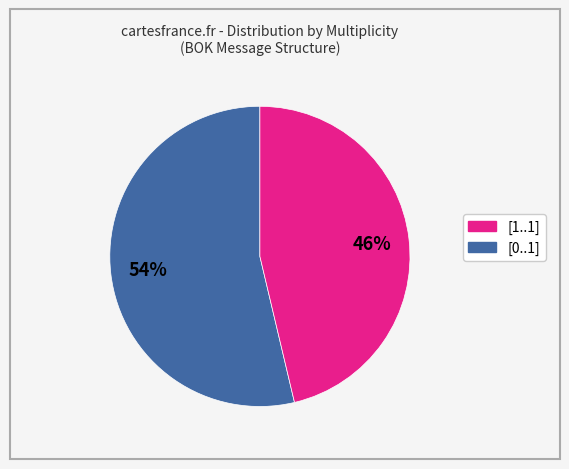

Does any single category account for the majority?

Yes